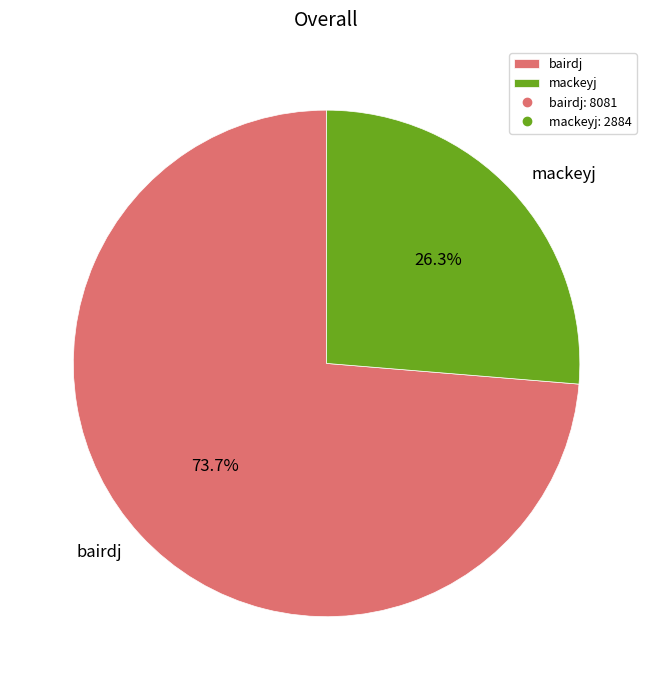

To the nearest percent, what is the difference between the largest and smallest slice percentages?

47%